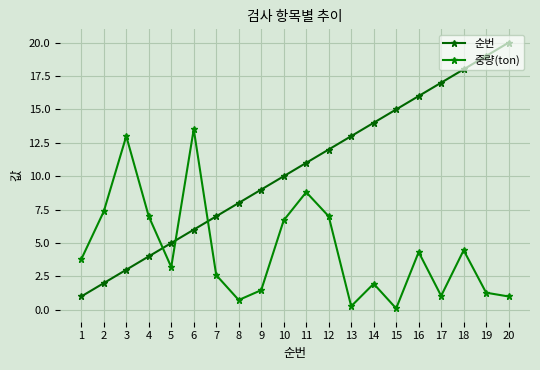

What is the value of the 순번 point at the 19th from the left?

19.0